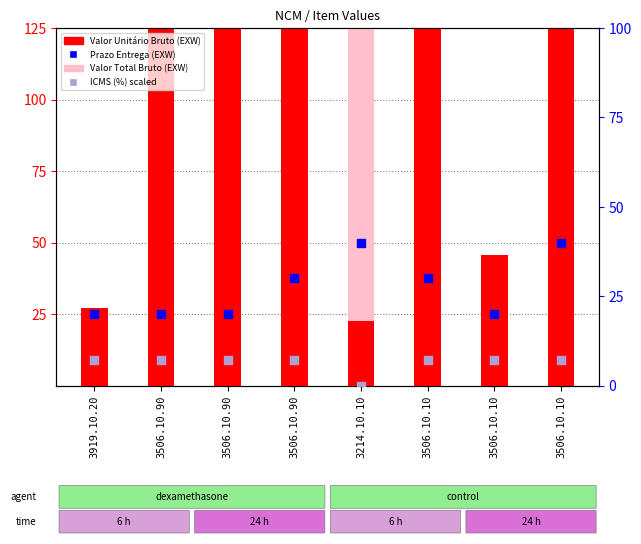

Is the value of Prazo Entrega (EXW) at 3506.10.10 greater than the value of Valor Unitário Bruto (EXW) at 3214.10.10?

Yes